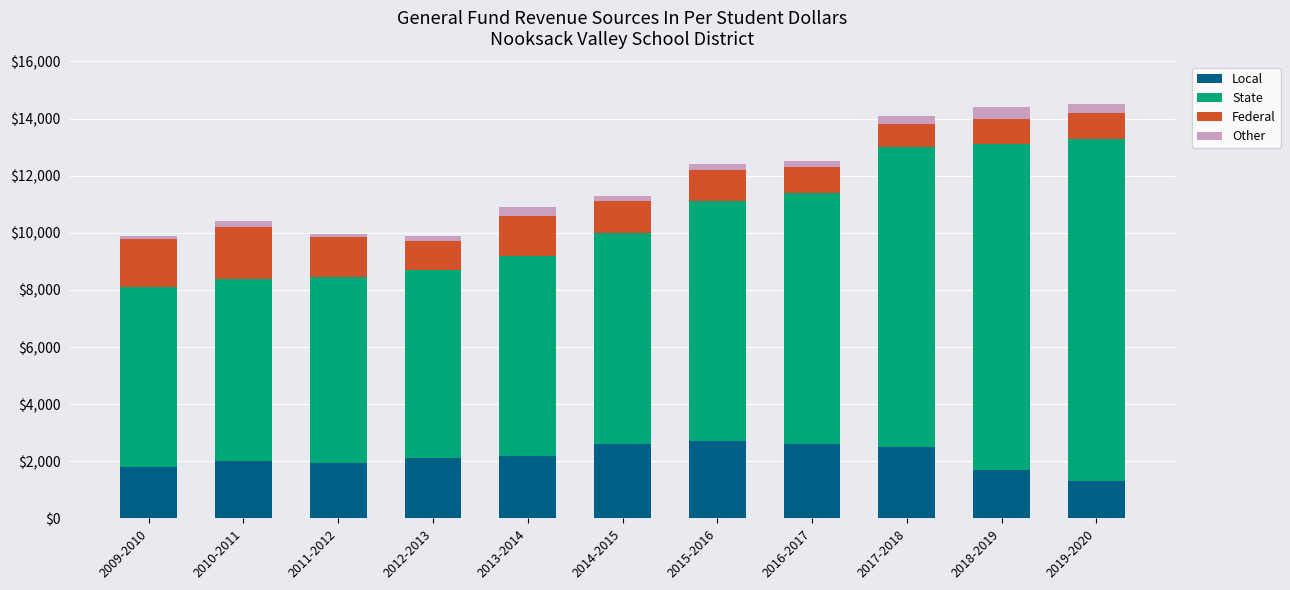

True or false: Local has a value of 1300 at 2019-2020.

True